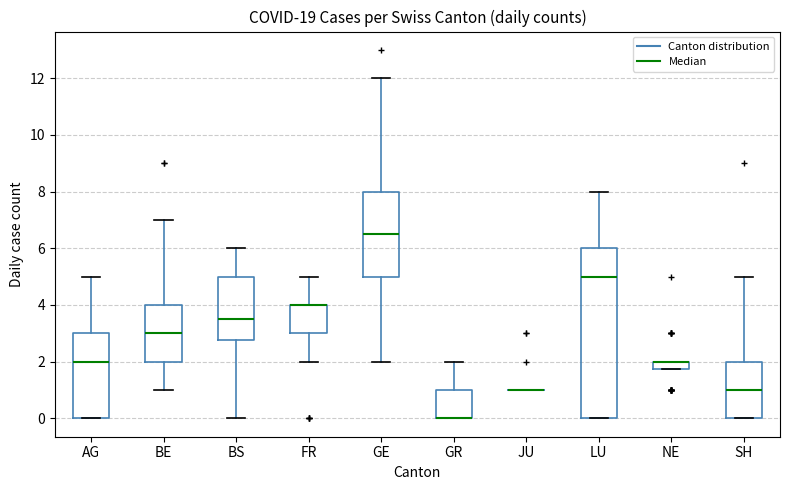

Where is the lower edge of the box for BS on the y-axis? The values are not printed on the chart, so give them approximately, as read against the axis.

2.8